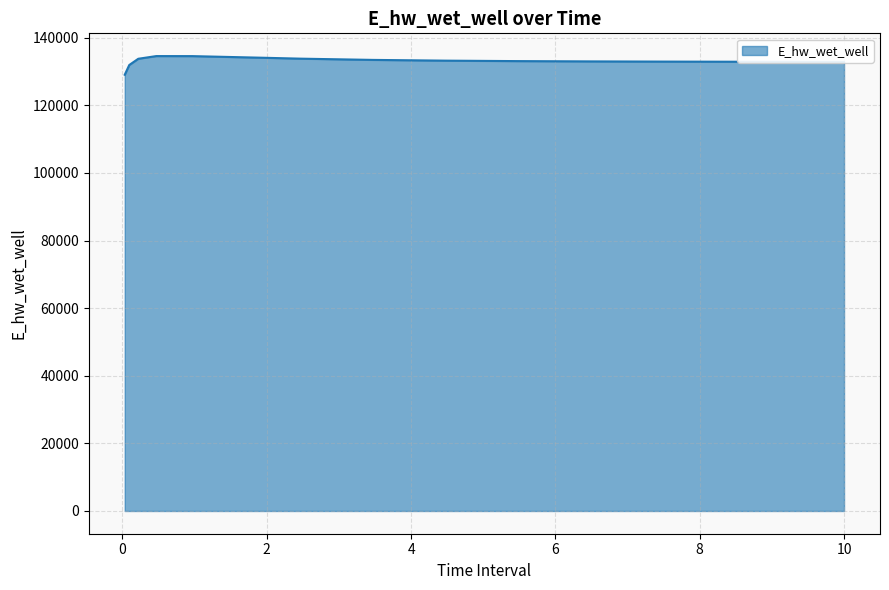

What is the smallest value displayed?

129048.5